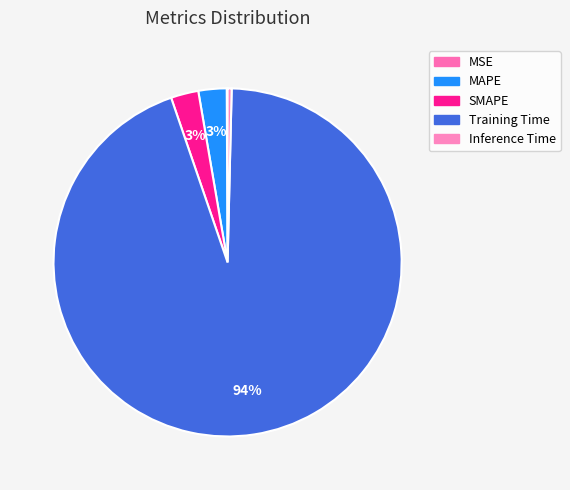

Rank the categories by value from highest to lowest.

Training Time, MAPE, SMAPE, Inference Time, MSE